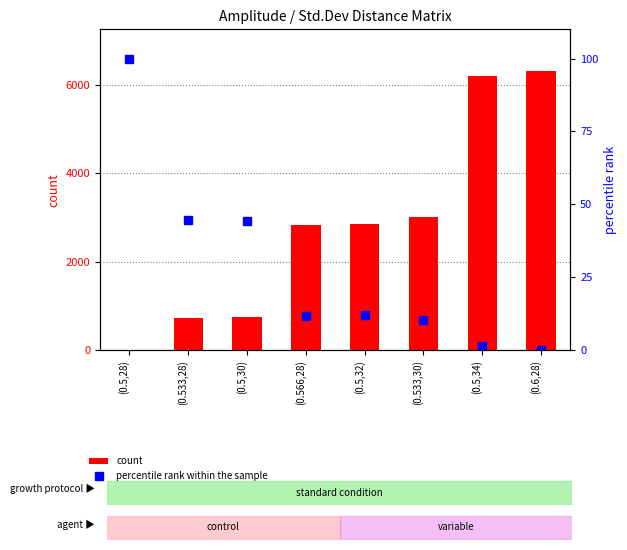

What is the label of the 1st bar from the right?

(0.6,28)